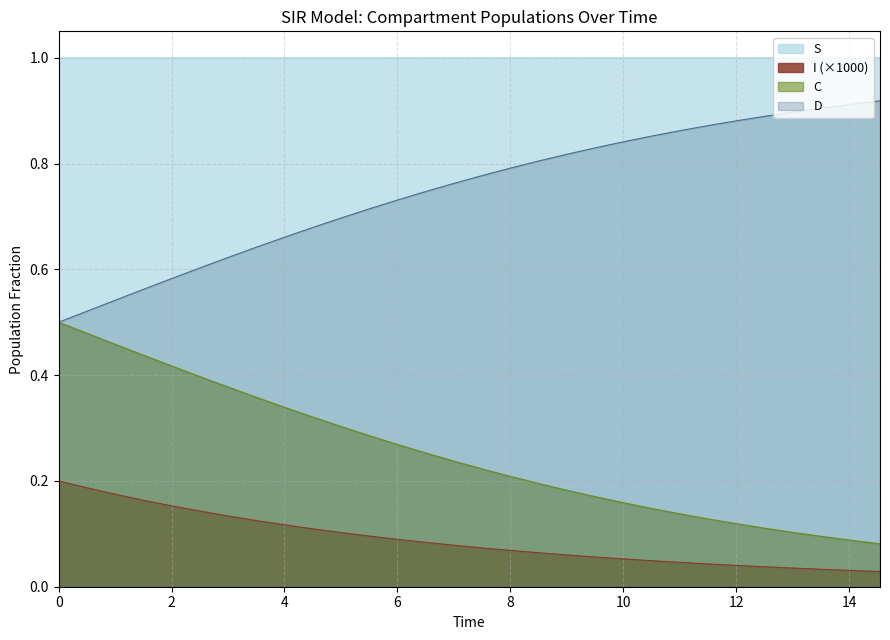

True or false: D and S cross at least once.

False